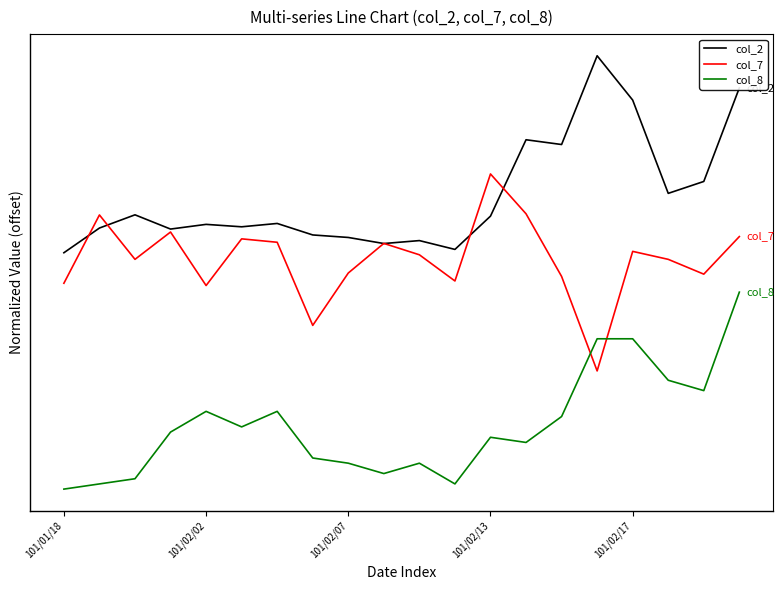

Does the chart display data point markers on the line(s)?

No